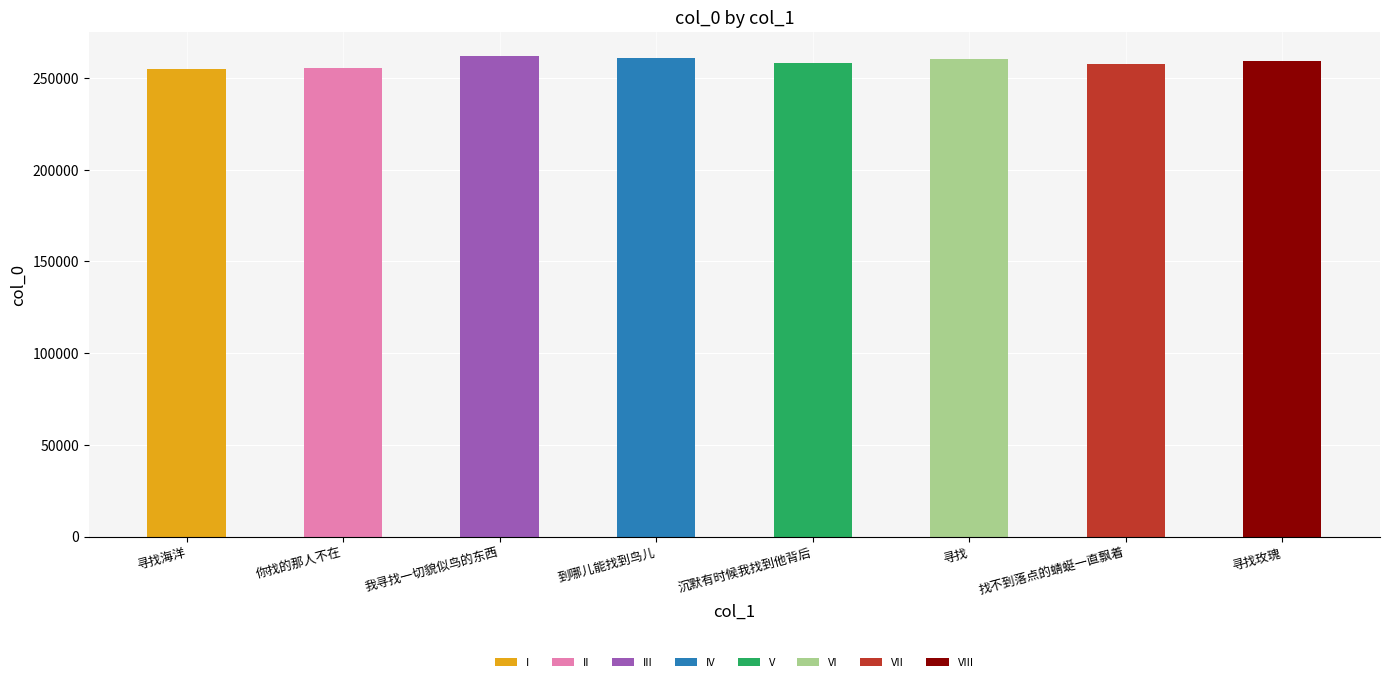

What position from the left is 你找的那人不在?

2